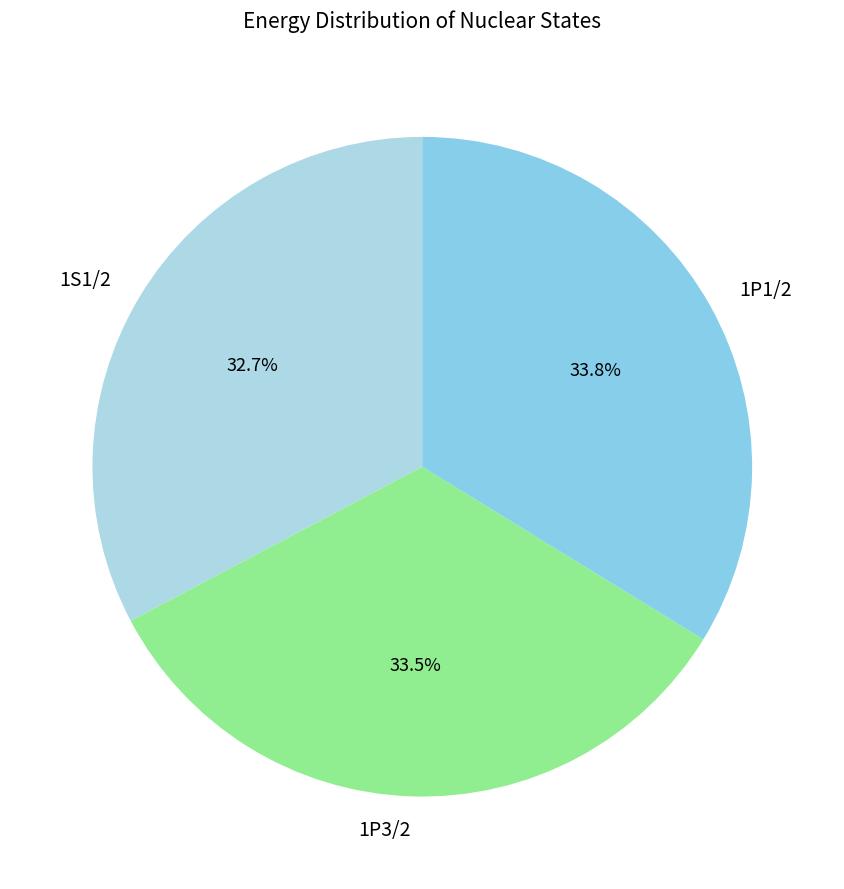

Is 1P3/2 the majority of the pie?

No